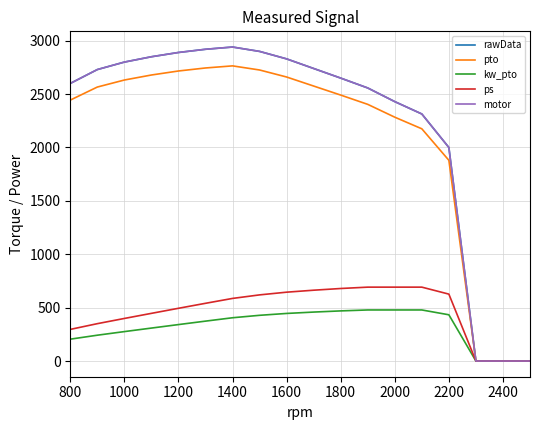

Is this an area chart (filled region under the line)?

No